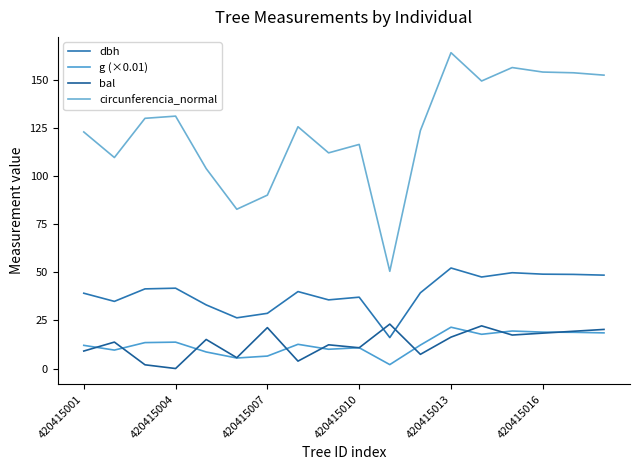

How many interior local peaks does the dbh series have?

5